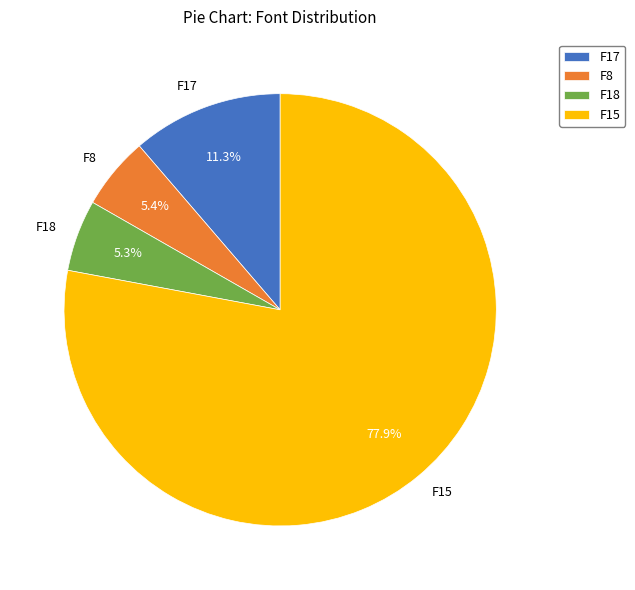

Which category has the biggest portion of the pie?

F15